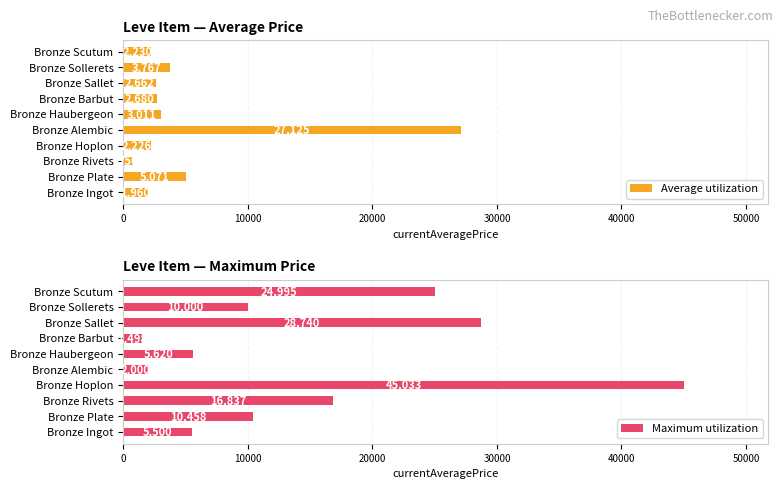

What is the difference between the Average utilization values at Bronze Hoplon and Bronze Rivets?

1476.0